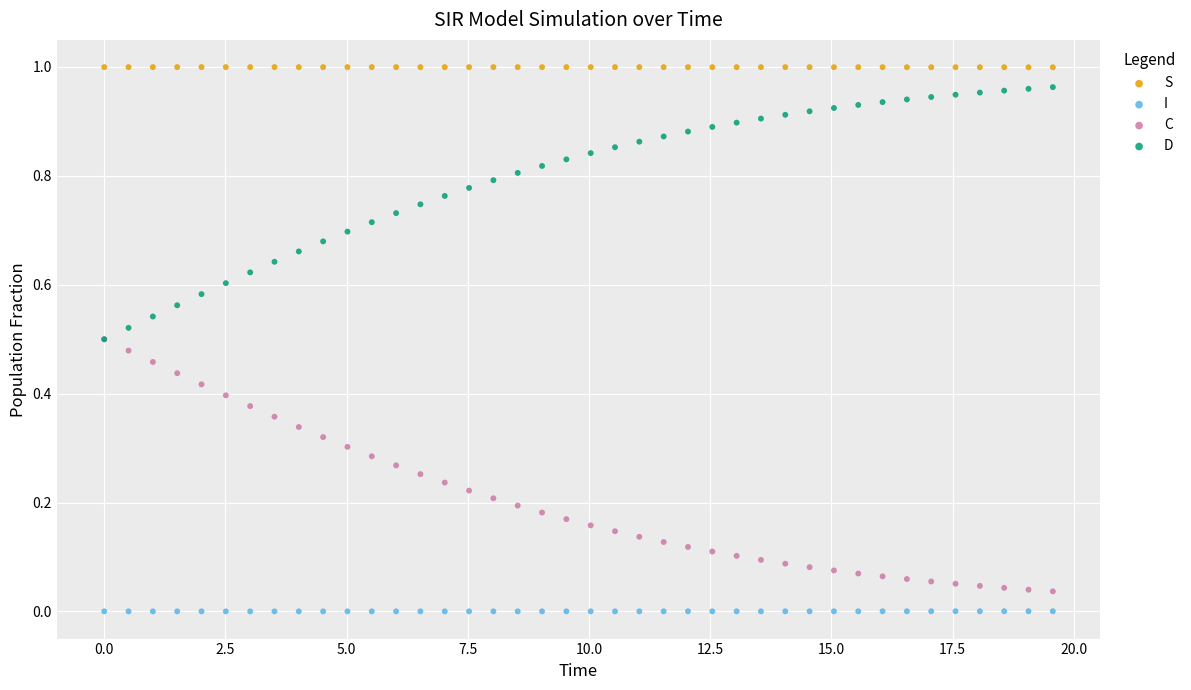

What are all the series names shown in the legend?

S, I, C, D